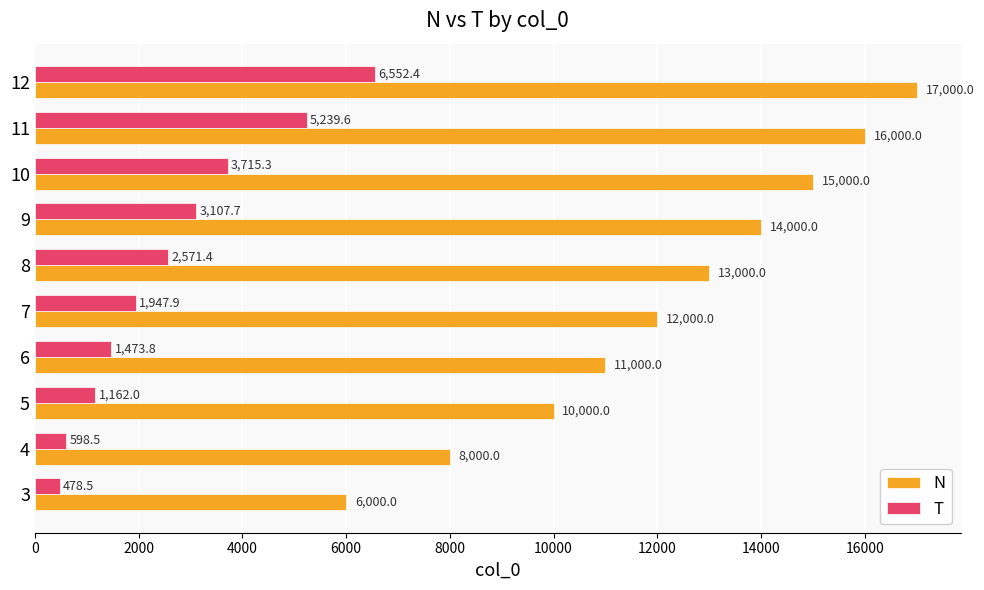

The value of N at 3 is 8437.7. True or false?

False